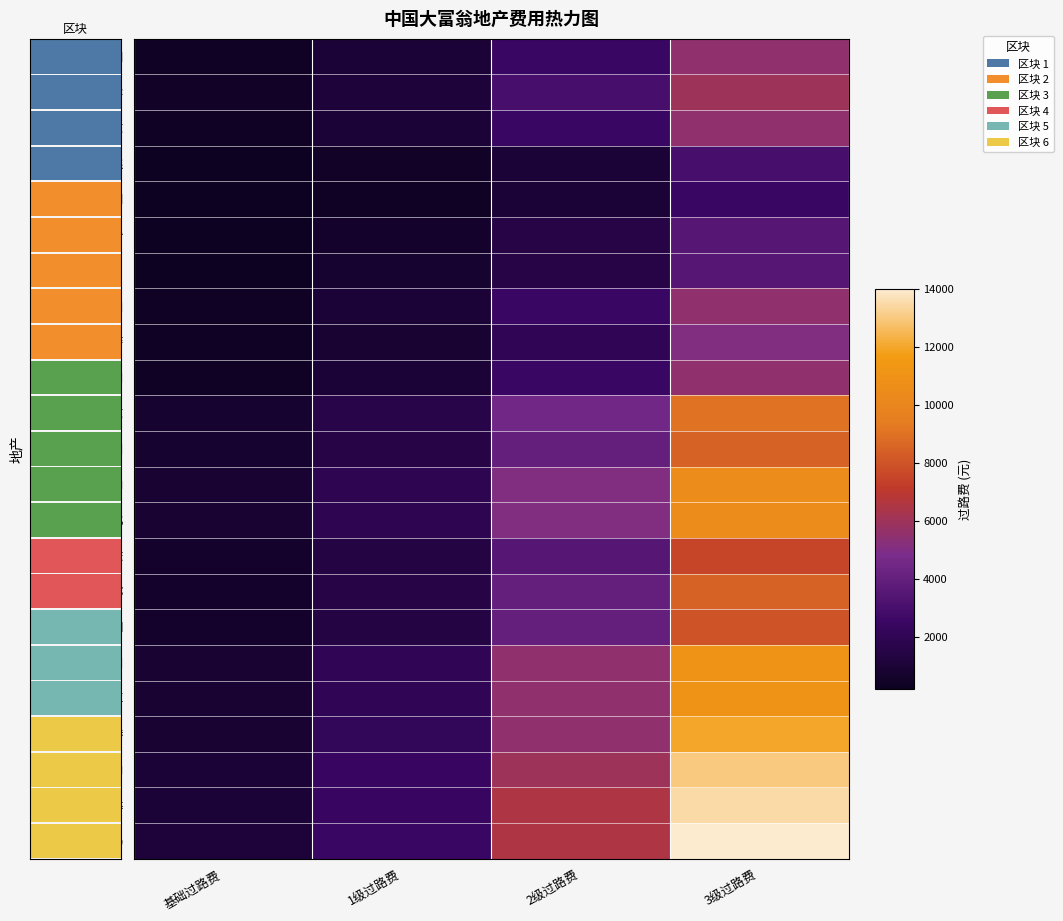

At which category is the sum across all series the highest?

3级过路费